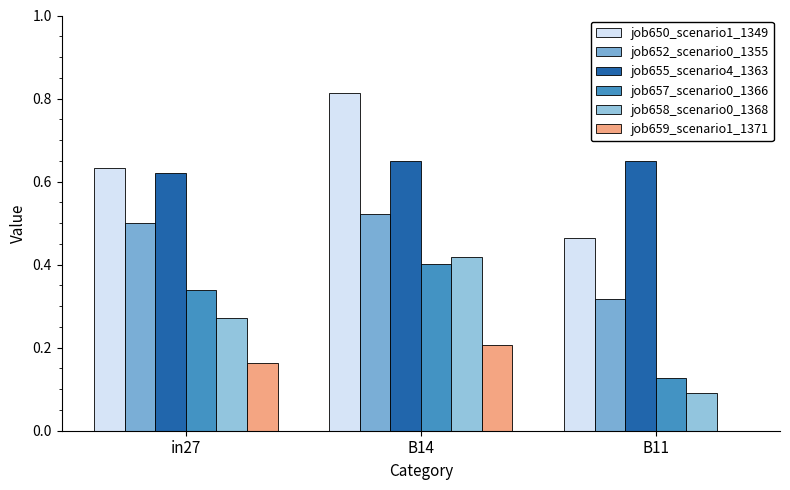

What is the label of the 3rd bar from the left?

B11